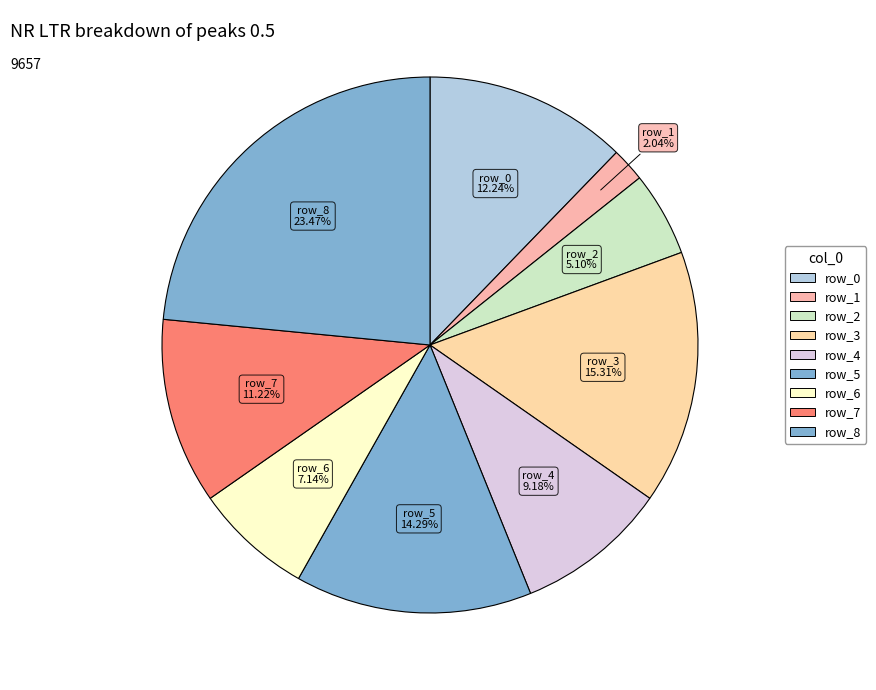

Rank the categories by value from lowest to highest.

row_1, row_2, row_6, row_4, row_7, row_0, row_5, row_3, row_8